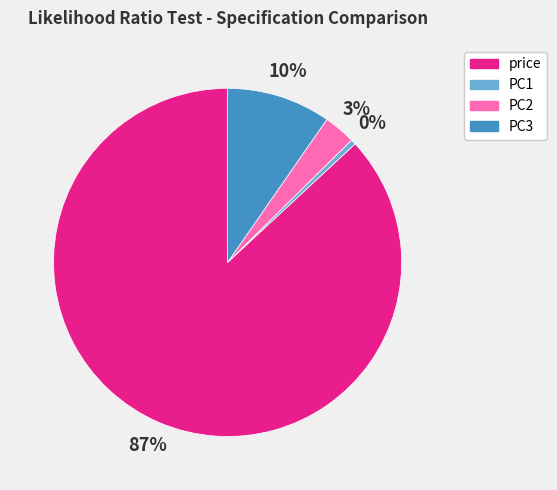

How many segments does this pie chart have?

4